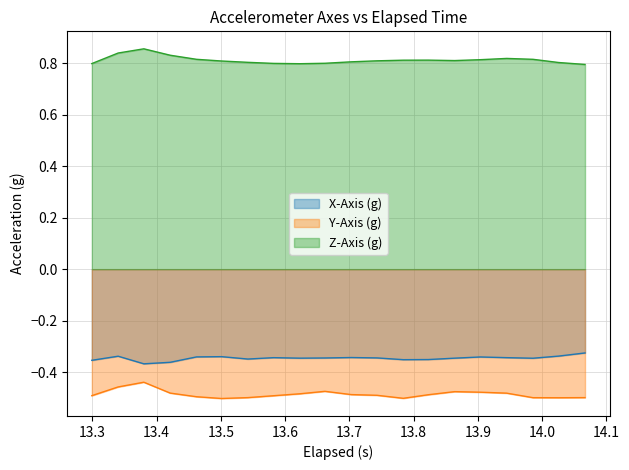

List the series in order of their peak value, highest first.

Z-Axis (g), X-Axis (g), Y-Axis (g)